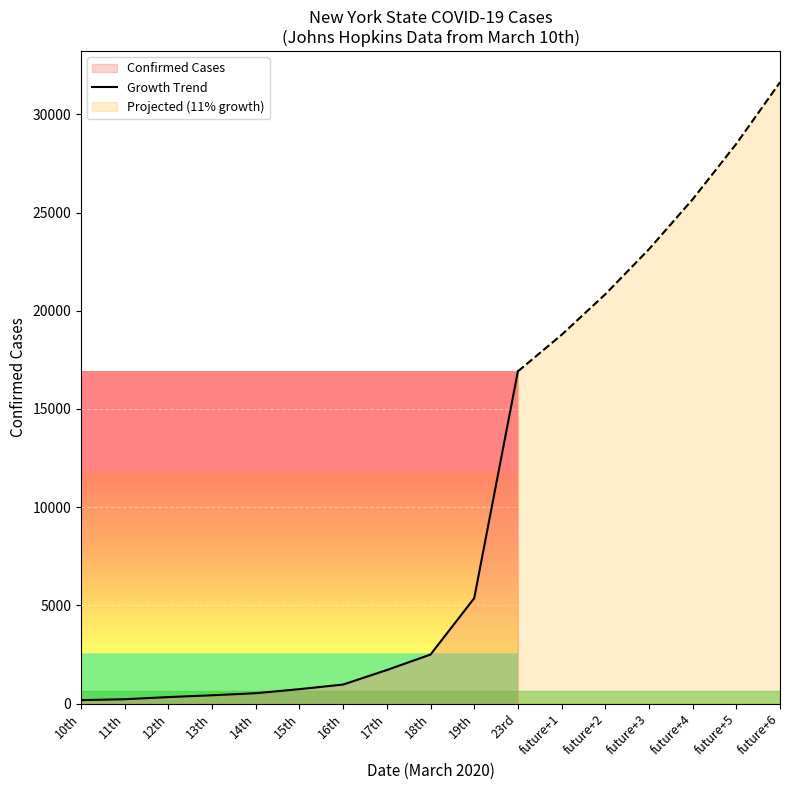

Rank the categories by value from highest to lowest.

23rd, 19th, 18th, 17th, 16th, 15th, 14th, 13th, 12th, 11th, 10th